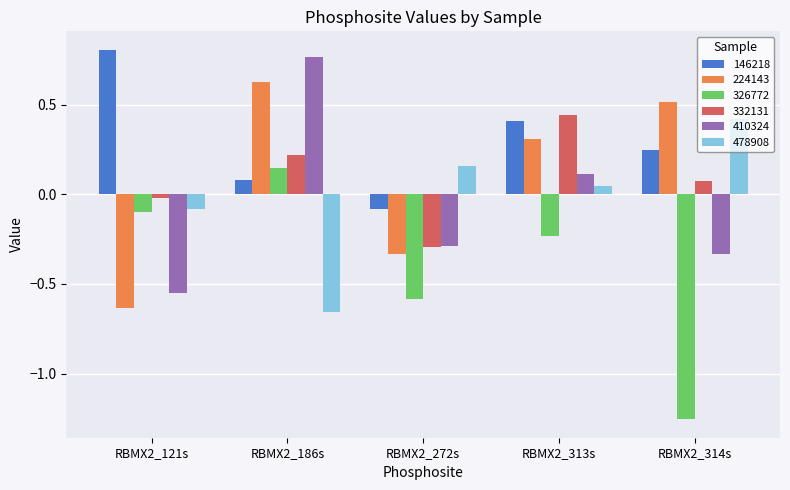

What is the difference between the maximum and second lowest values in the 410324 series?

1.1